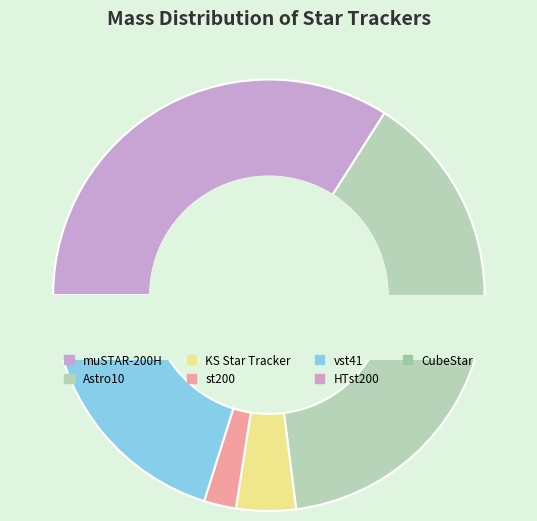

How many slices are in this pie chart?

7